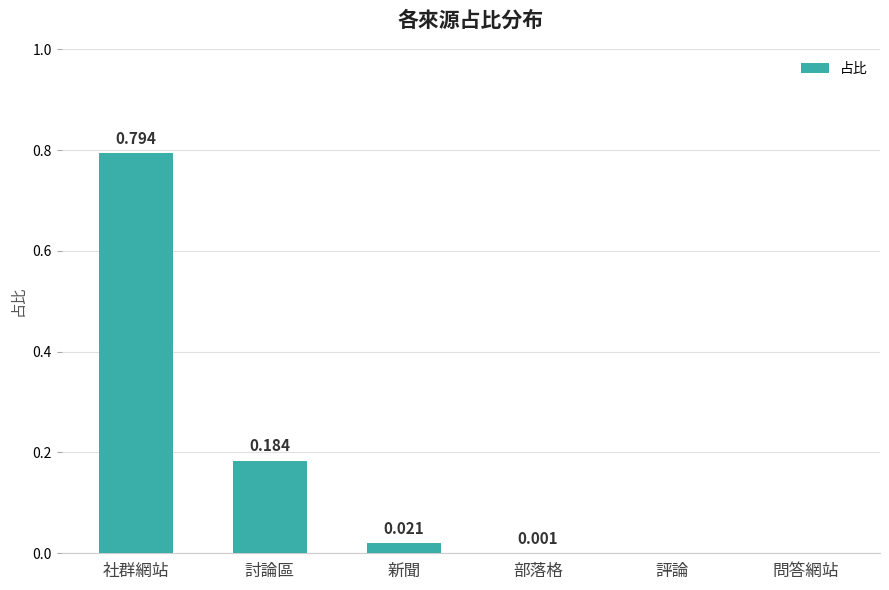

Which label corresponds to the largest value in the chart?

社群網站